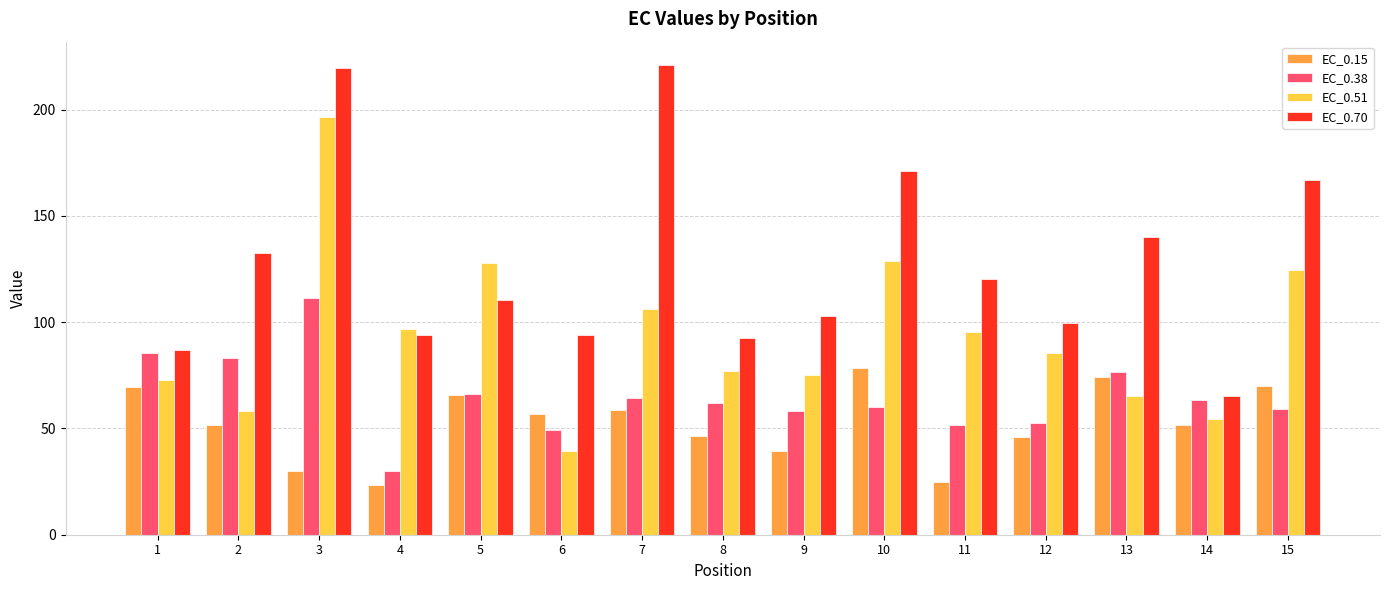

Rank the series by their average value, from highest to lowest.

EC_0.70, EC_0.51, EC_0.38, EC_0.15